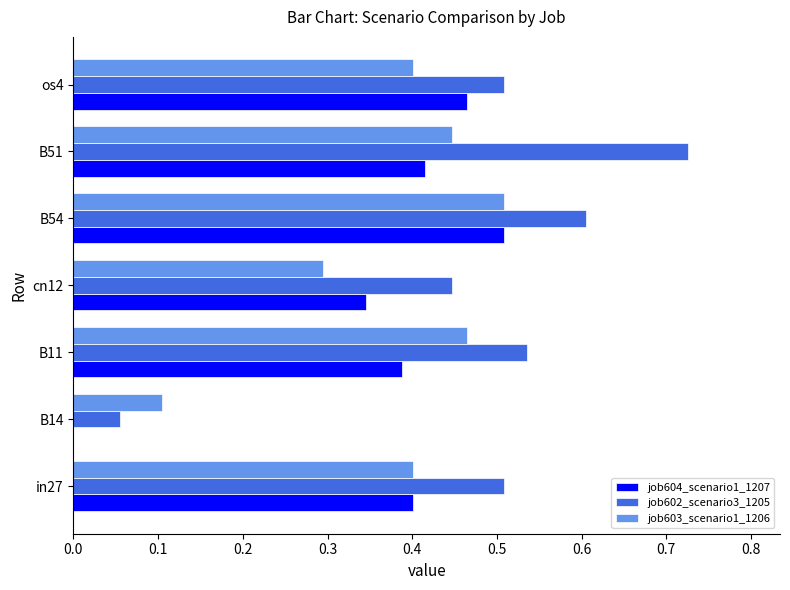

Which series changed the most between cn12 and os4?

job604_scenario1_1207